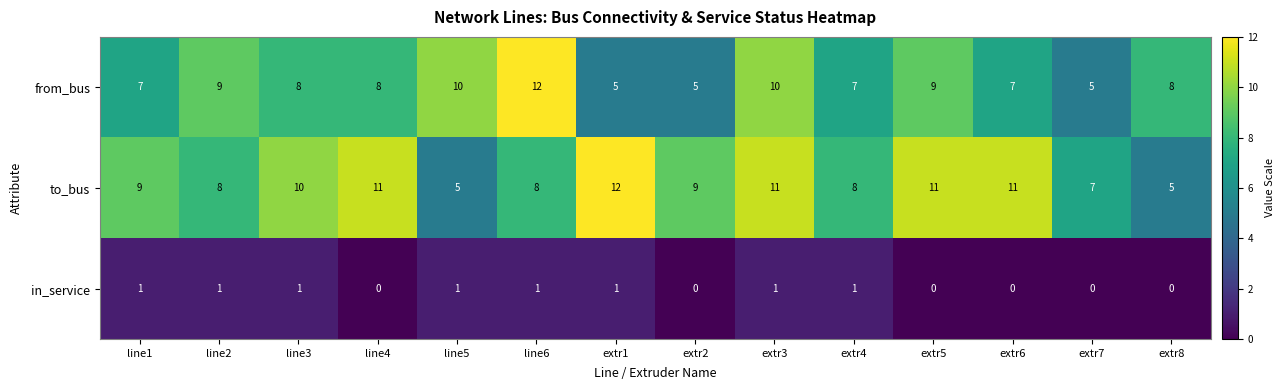

Which series has the largest total across all categories?

to_bus